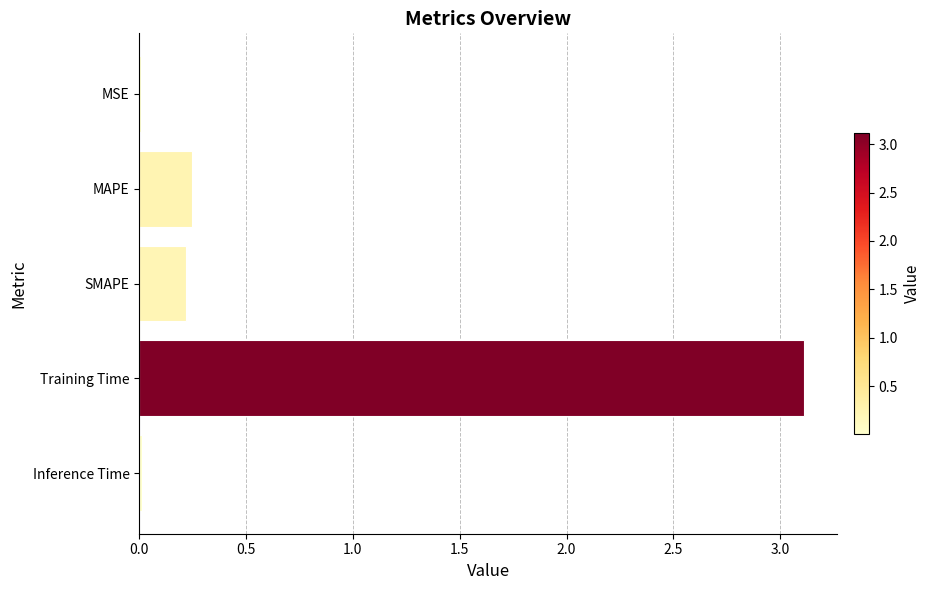

What is the sum of all values?

3.6